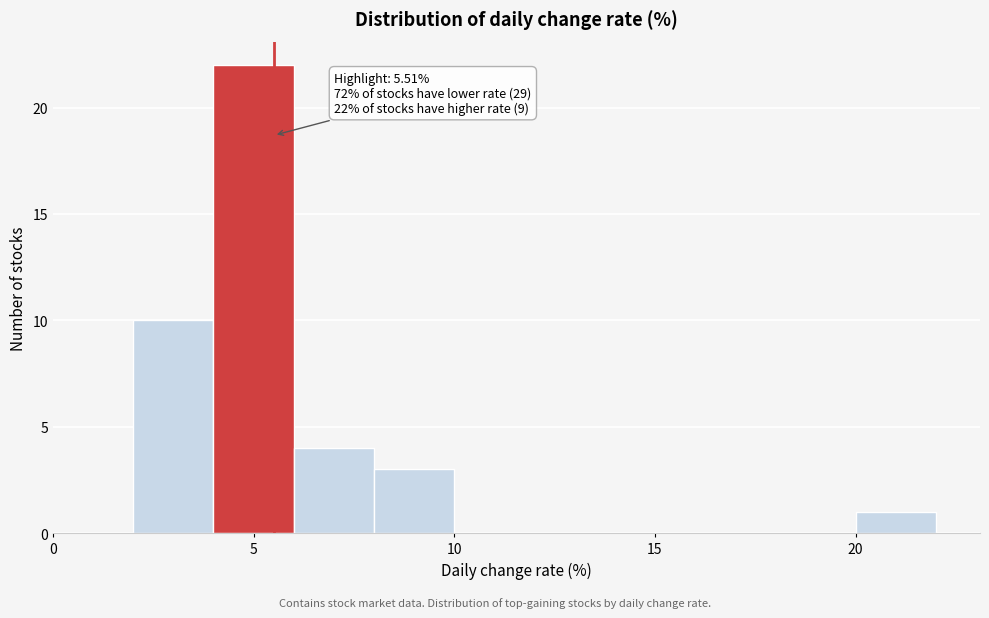

Which range on the x-axis has the tallest bar?

4 to 6